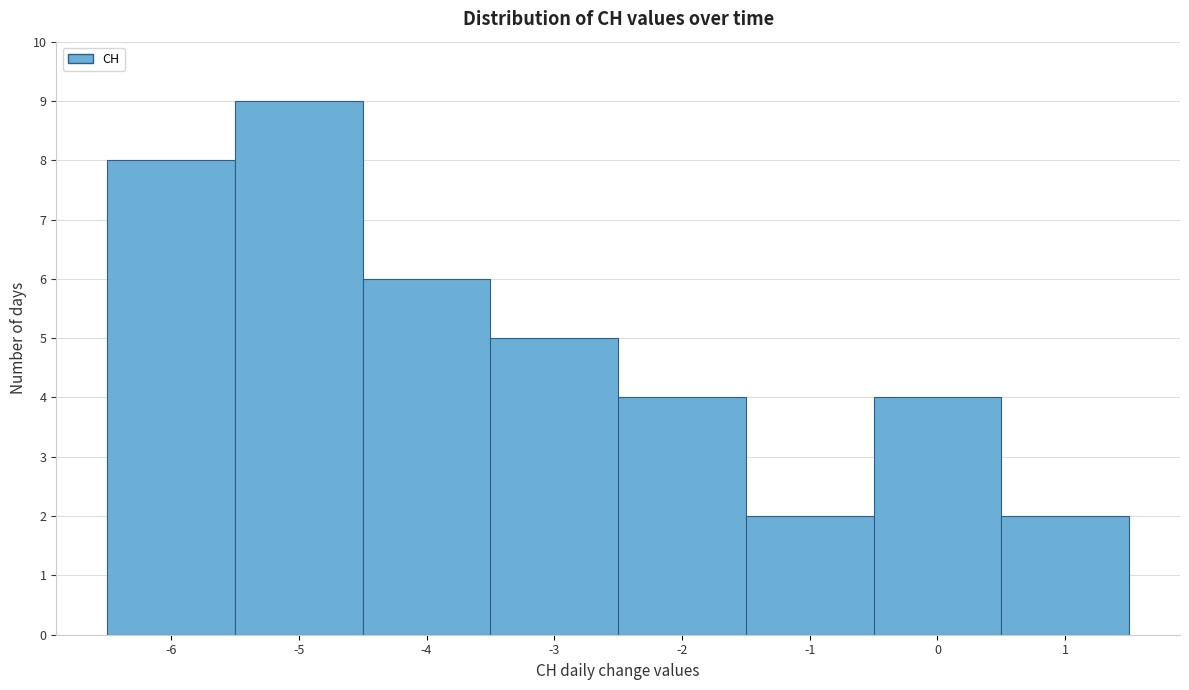

Over which range of the x-axis is the bar tallest?

-5.5 to -4.5